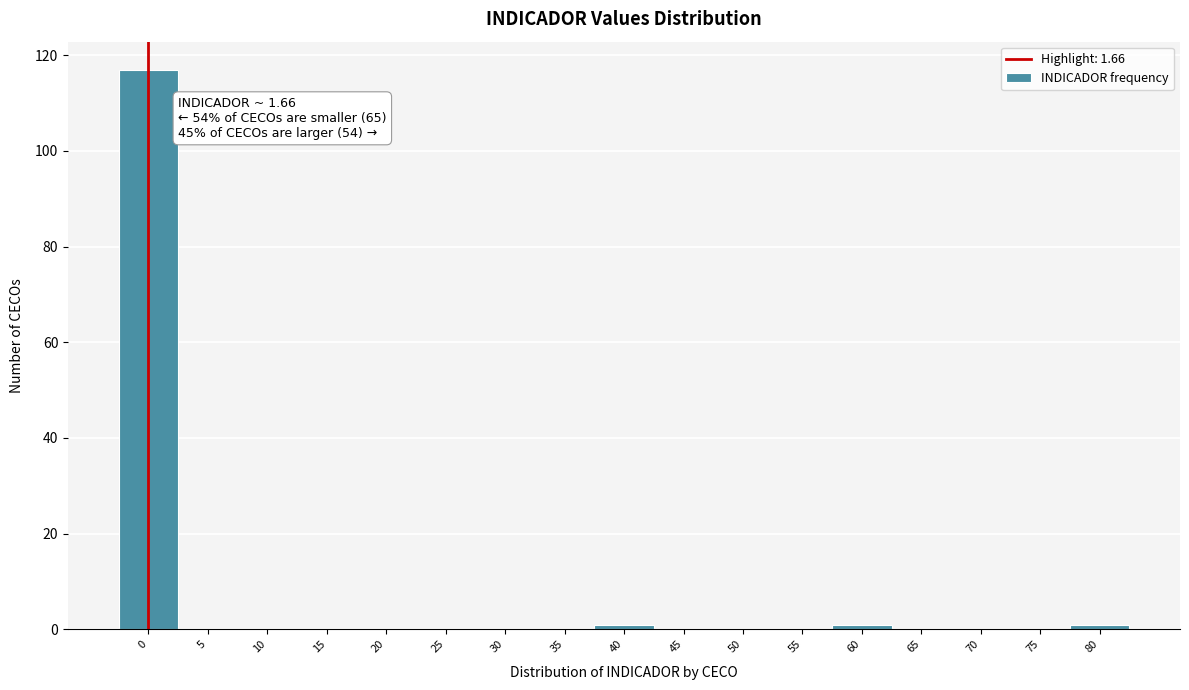

Reading left to right, transcribe all the data shown in this chart.

0=117	5=0	10=0	15=0	20=0	25=0	30=0	35=0	40=1	45=0	50=0	55=0	60=1	65=0	70=0	75=0	80=1